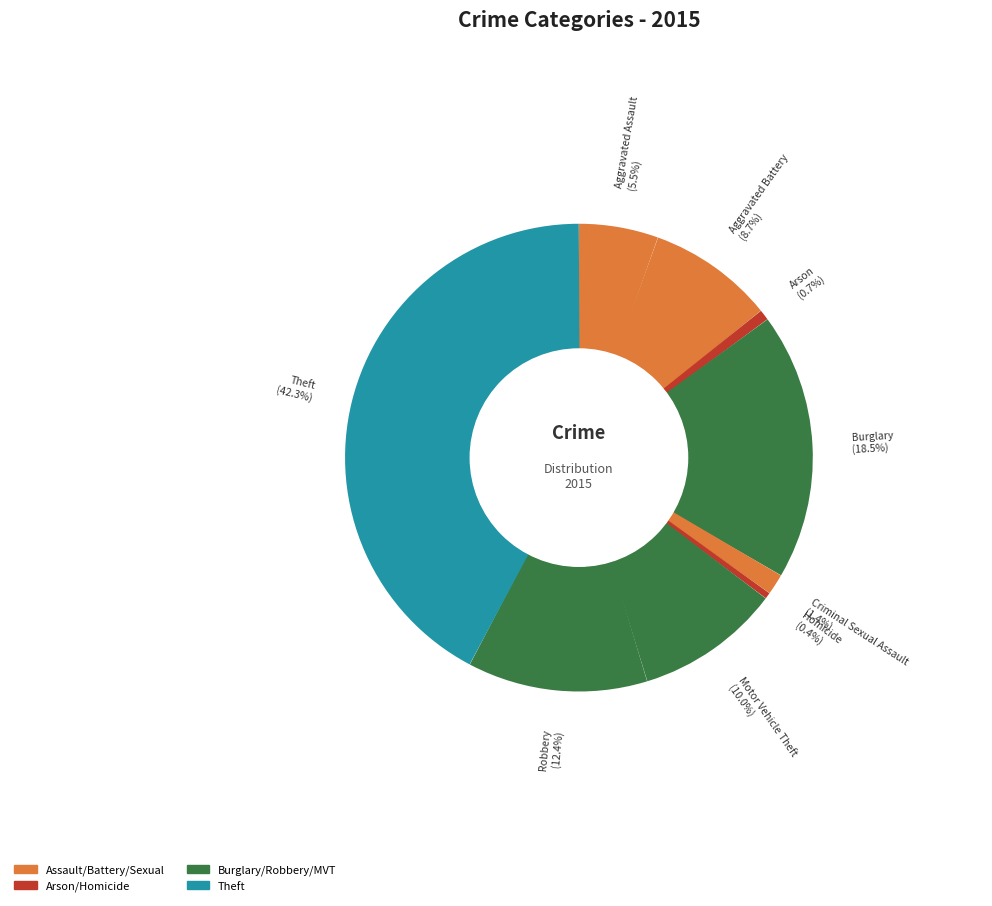

Which category has the smallest portion of the pie?

Homicide